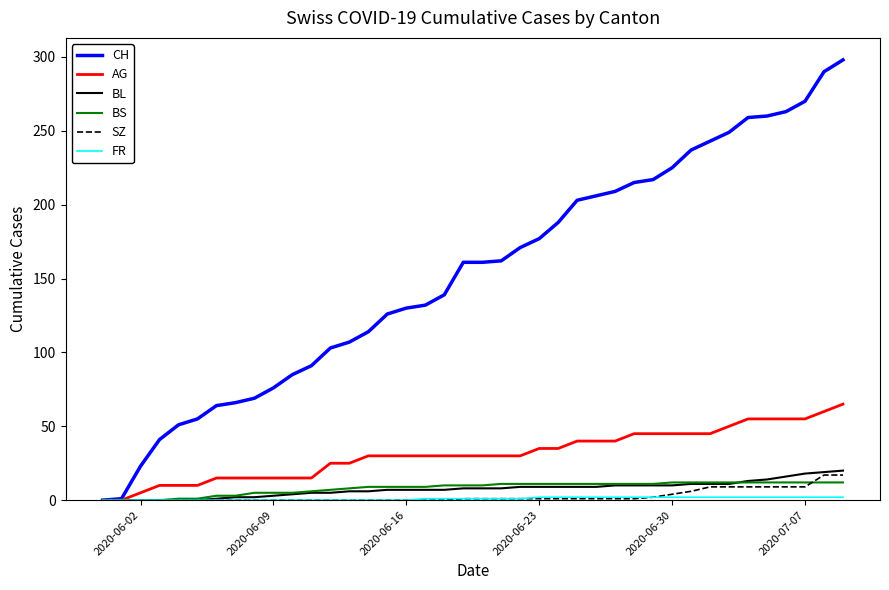

What is the highest value of the CH series?

298